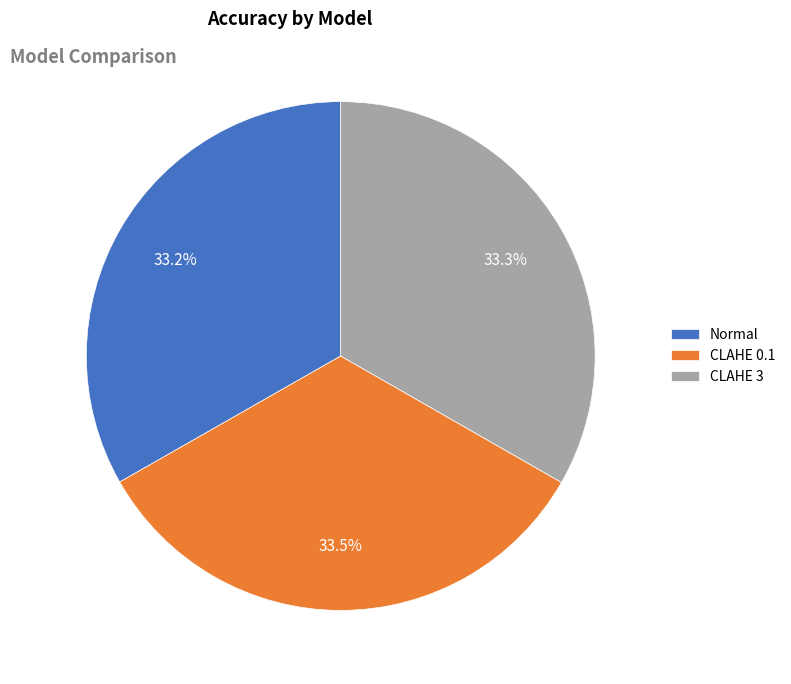

How much of the chart is everything except CLAHE 0.1?

66.5%